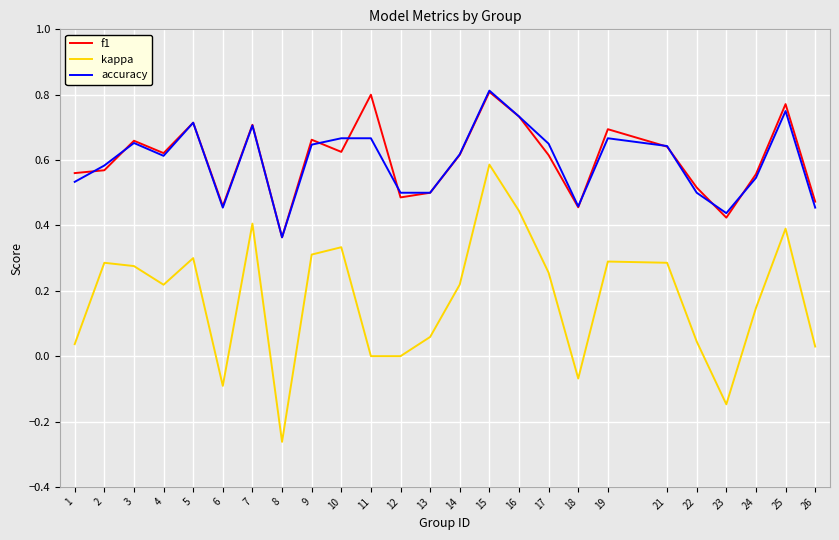

What are all the series names shown in the legend?

f1, kappa, accuracy